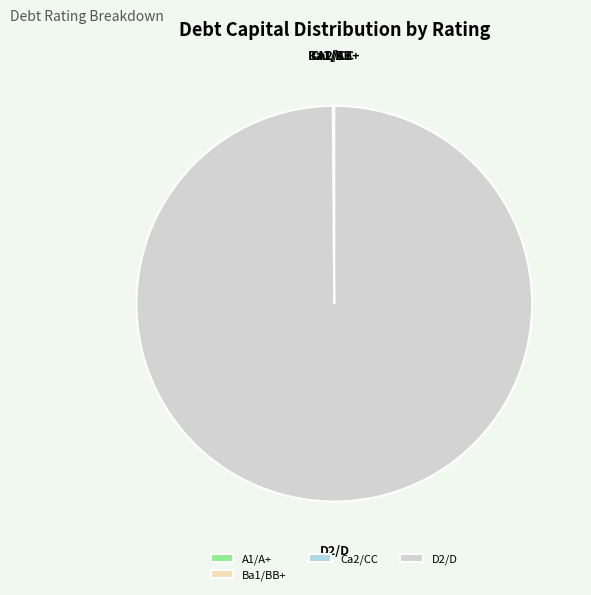

Which slice is the largest?

D2/D